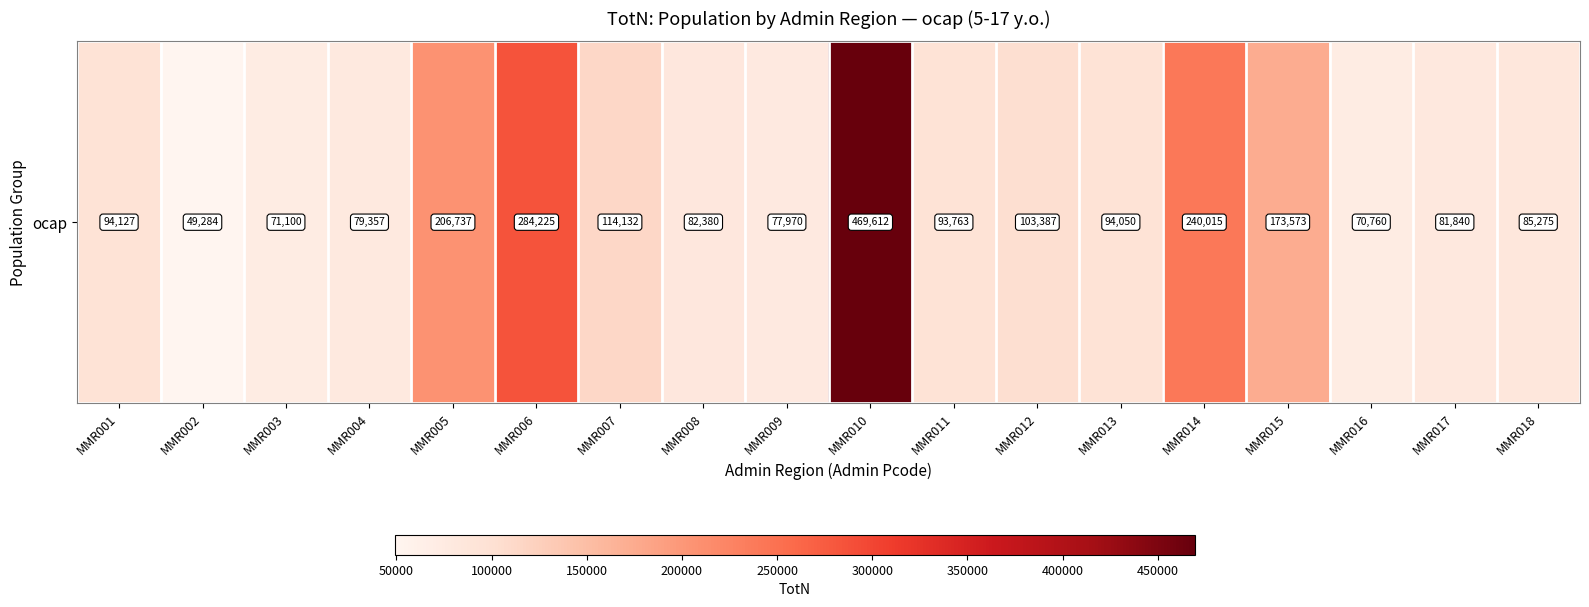

What is the maximum value shown in the chart?

469612